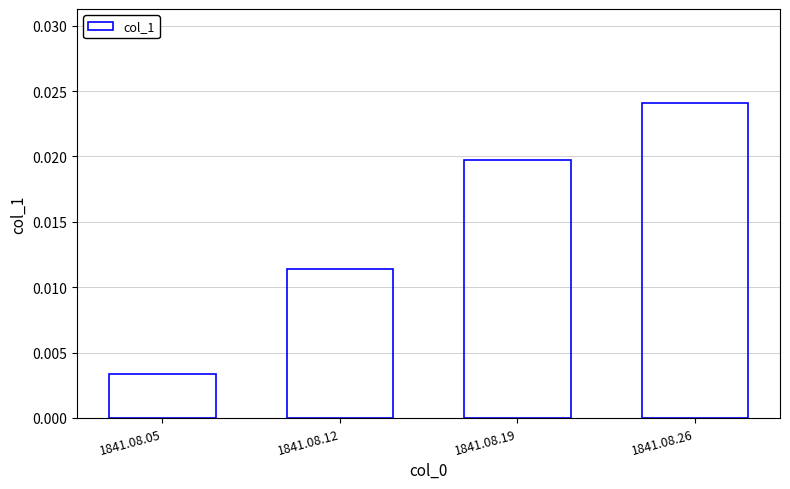

Rank the categories by value from lowest to highest.

1841.08.05, 1841.08.12, 1841.08.19, 1841.08.26